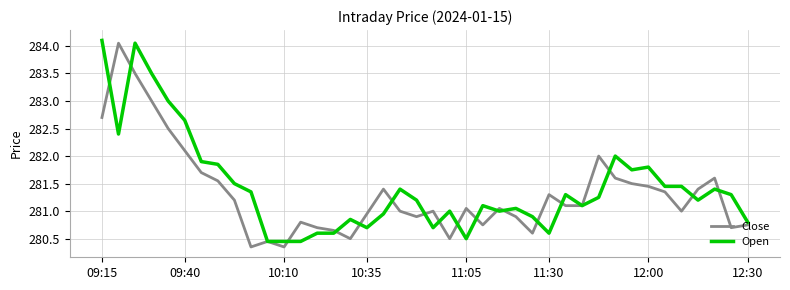

At 09:40, list the series in order from largest to smallest.

Open, Close